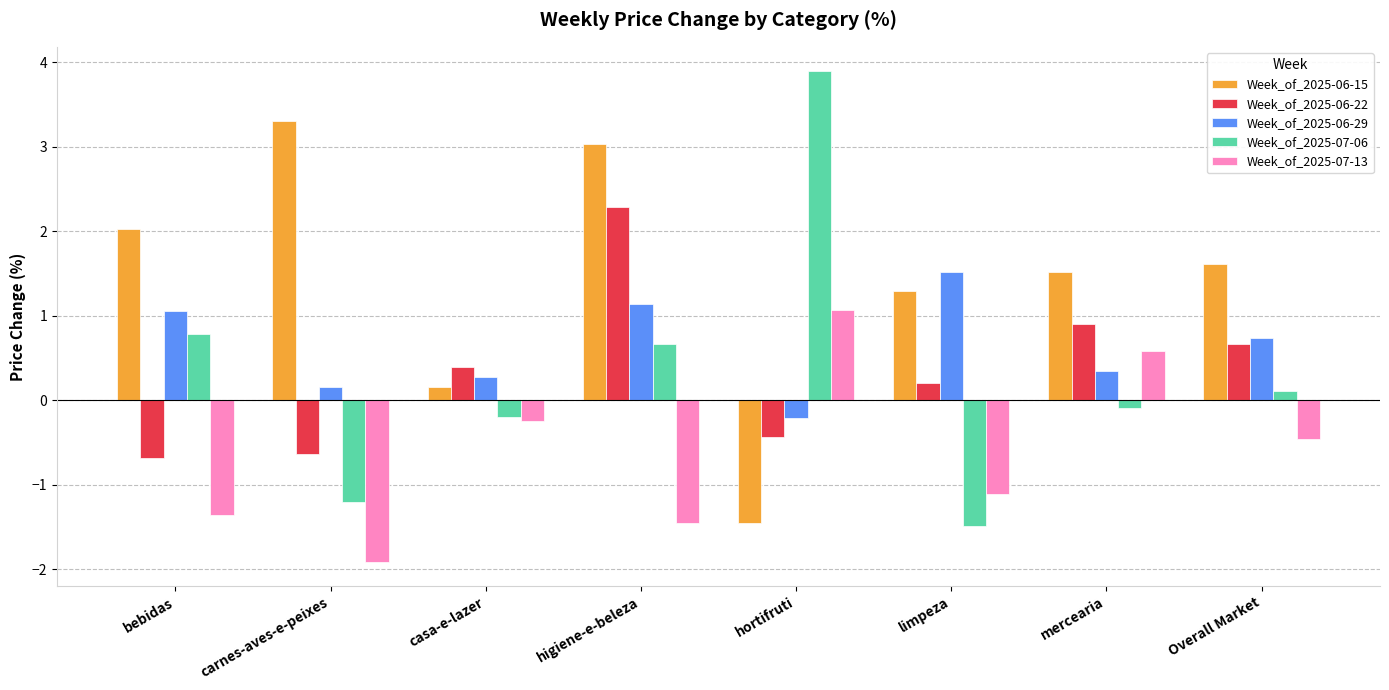

How many negative values does the Week_of_2025-07-06 series have?

4